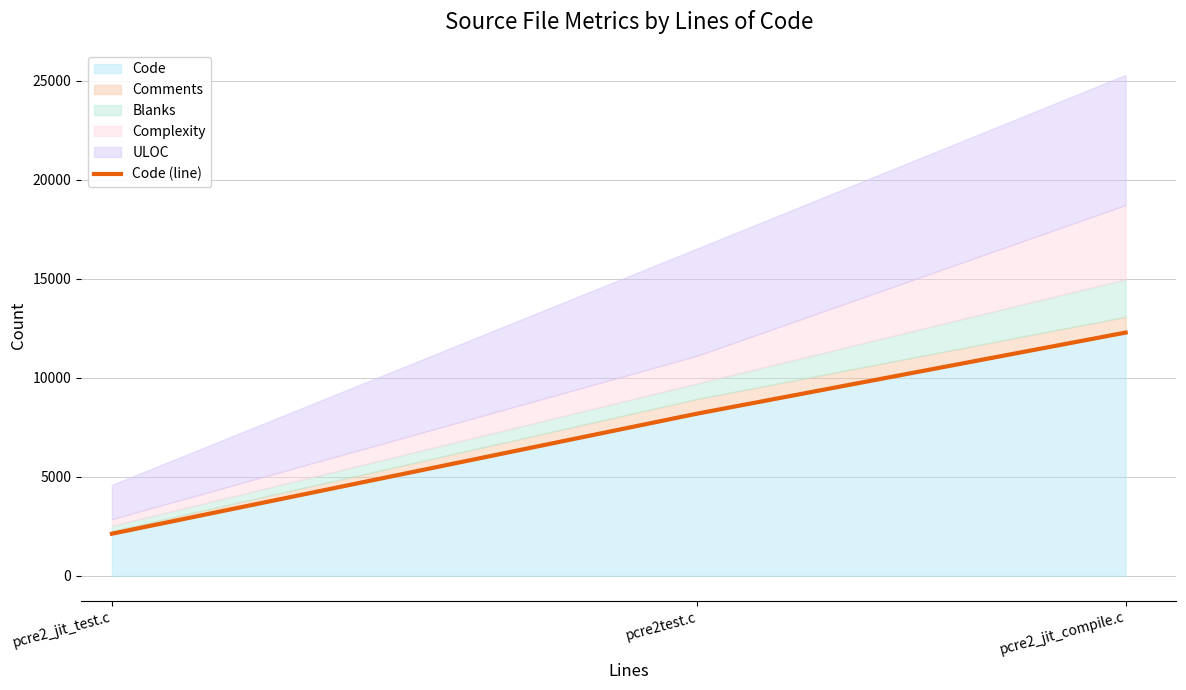

What is the label of the 2nd point from the right?

pcre2test.c